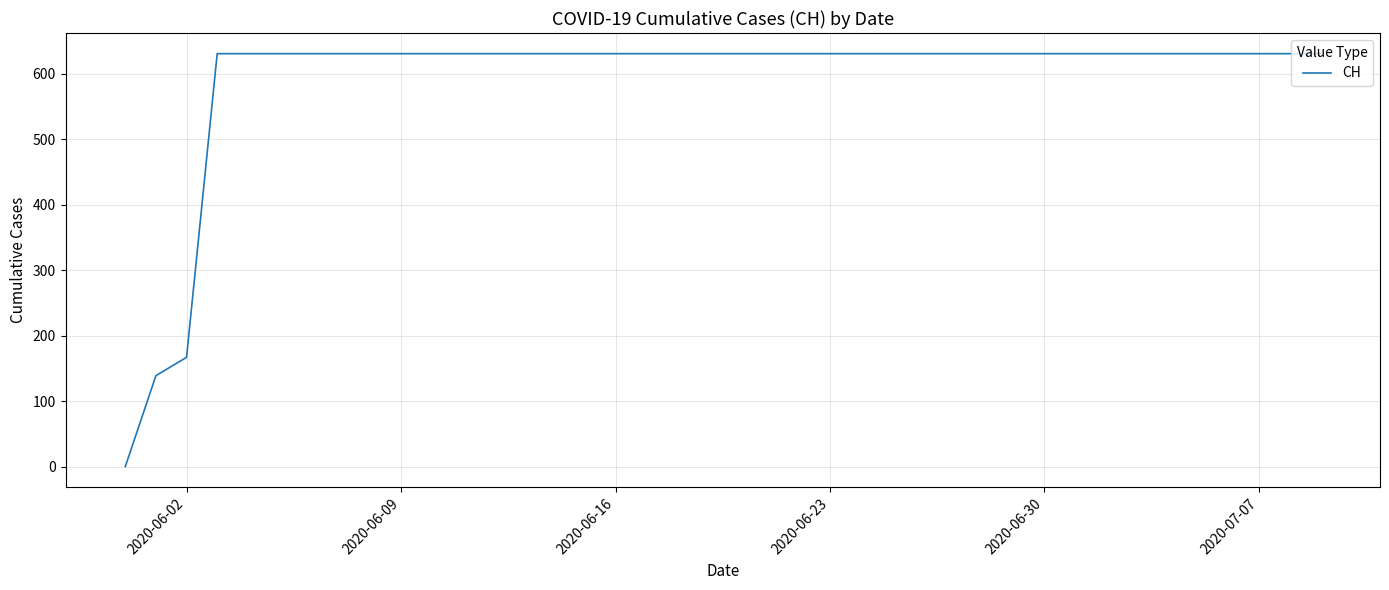

What is the greatest value displayed?

631